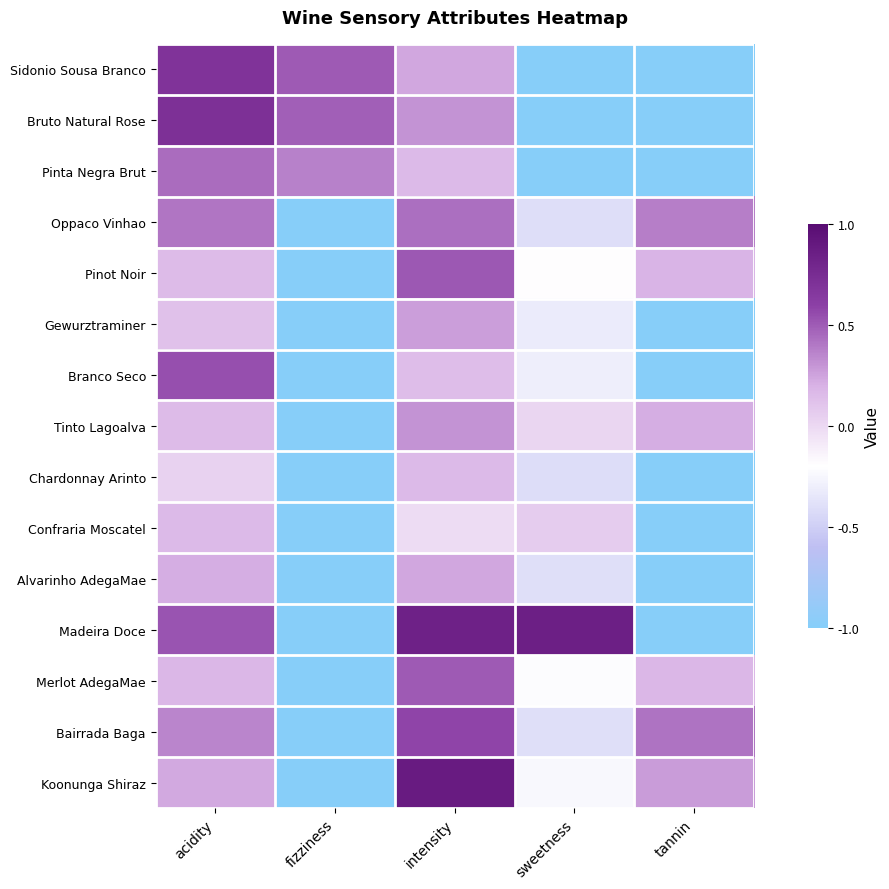

Reading right to left, what are all the values shown in this chart?

Sidonio Sousa Branco: tannin=-1.0	sweetness=-1.0	intensity=0.2	fizziness=0.5	acidity=0.7
Bruto Natural Rose: tannin=-1.0	sweetness=-1.0	intensity=0.3	fizziness=0.5	acidity=0.7
Pinta Negra Brut: tannin=-1.0	sweetness=-1.0	intensity=0.2	fizziness=0.4	acidity=0.4
Oppaco Vinhao: tannin=0.4	sweetness=-0.4	intensity=0.4	fizziness=-1.0	acidity=0.4
Pinot Noir: tannin=0.2	sweetness=-0.2	intensity=0.5	fizziness=-1.0	acidity=0.2
Gewurztraminer: tannin=-1.0	sweetness=-0.3	intensity=0.3	fizziness=-1.0	acidity=0.1
Branco Seco: tannin=-1.0	sweetness=-0.3	intensity=0.1	fizziness=-1.0	acidity=0.5
Tinto Lagoalva: tannin=0.2	sweetness=0.0	intensity=0.3	fizziness=-1.0	acidity=0.2
Chardonnay Arinto: tannin=-1.0	sweetness=-0.4	intensity=0.2	fizziness=-1.0	acidity=0.0
Confraria Moscatel: tannin=-1.0	sweetness=0.1	intensity=-0.0	fizziness=-1.0	acidity=0.2
Alvarinho AdegaMae: tannin=-1.0	sweetness=-0.4	intensity=0.2	fizziness=-1.0	acidity=0.2
Madeira Doce: tannin=-1.0	sweetness=0.8	intensity=0.8	fizziness=-1.0	acidity=0.5
Merlot AdegaMae: tannin=0.2	sweetness=-0.2	intensity=0.5	fizziness=-1.0	acidity=0.2
Bairrada Baga: tannin=0.4	sweetness=-0.4	intensity=0.6	fizziness=-1.0	acidity=0.4
Koonunga Shiraz: tannin=0.3	sweetness=-0.2	intensity=0.9	fizziness=-1.0	acidity=0.2